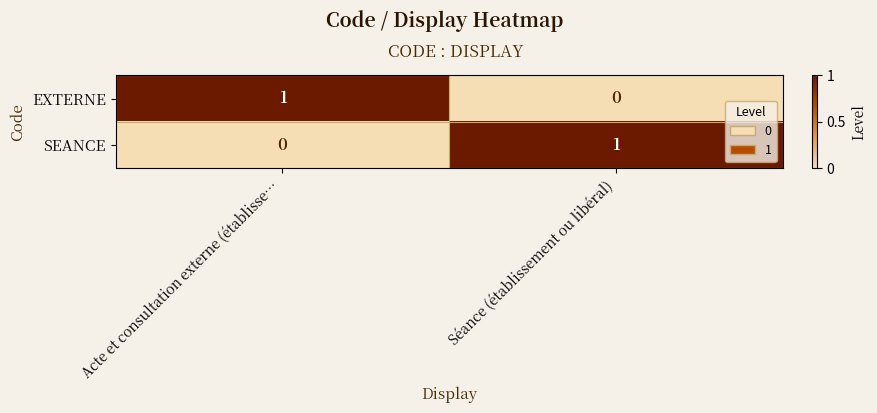

Is the value of EXTERNE at Séance (établissement ou libéral) greater than the value of SEANCE at Séance (établissement ou libéral)?

No